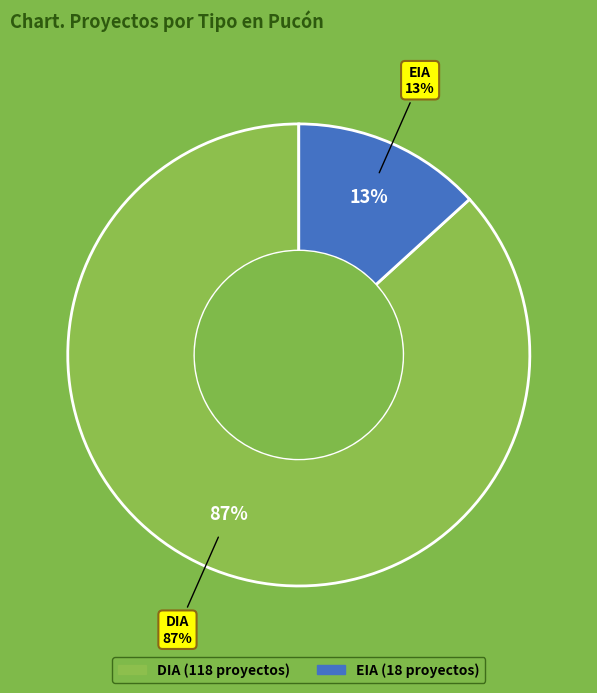

How many slices are in this pie chart?

2